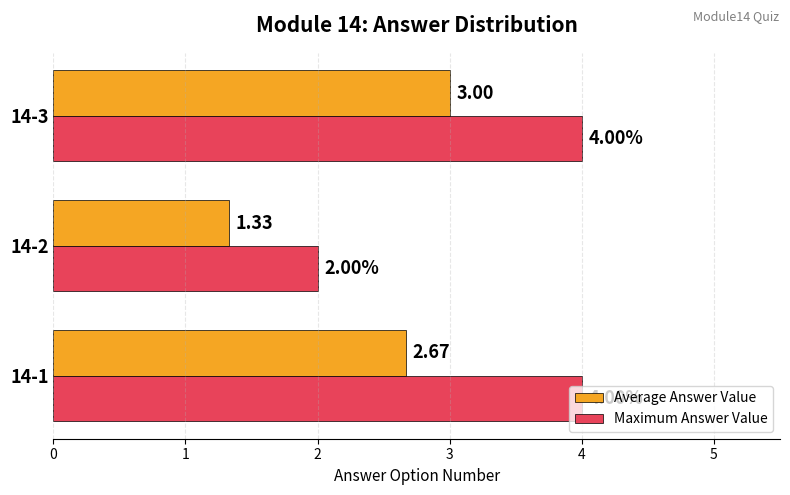

Which series has the largest range (max minus min)?

Maximum Answer Value